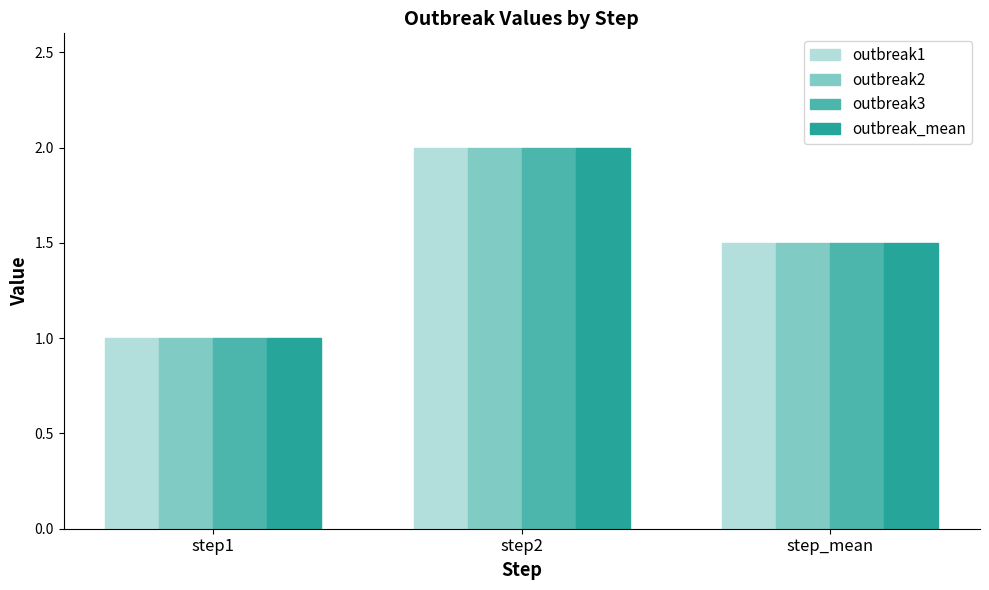

What is the lowest value of the outbreak3 series?

1.0